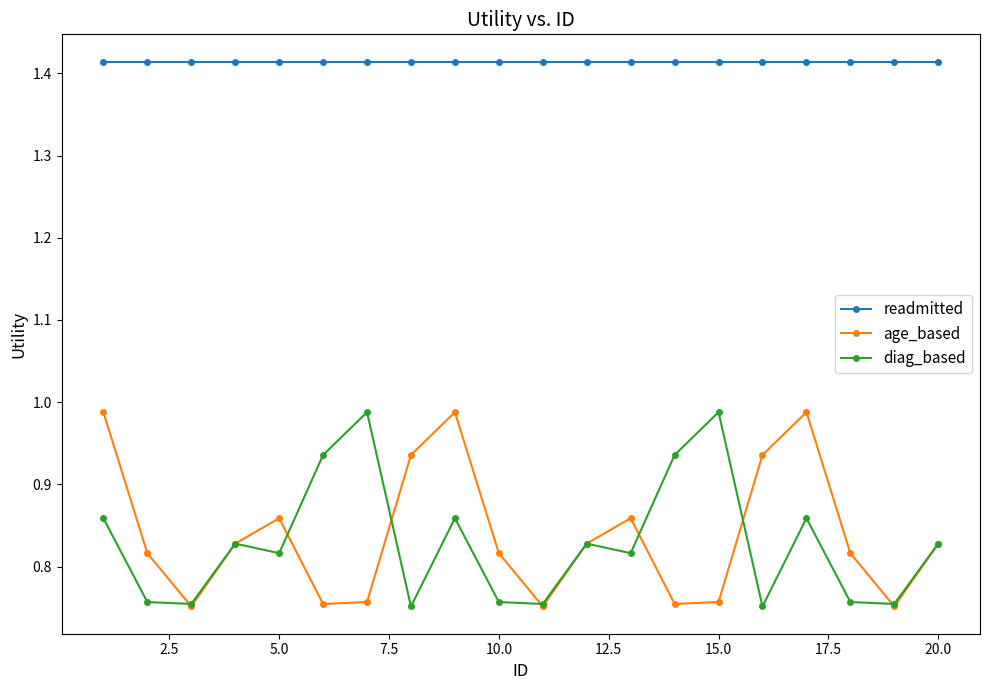

True or false: readmitted and diag_based cross at least once.

False